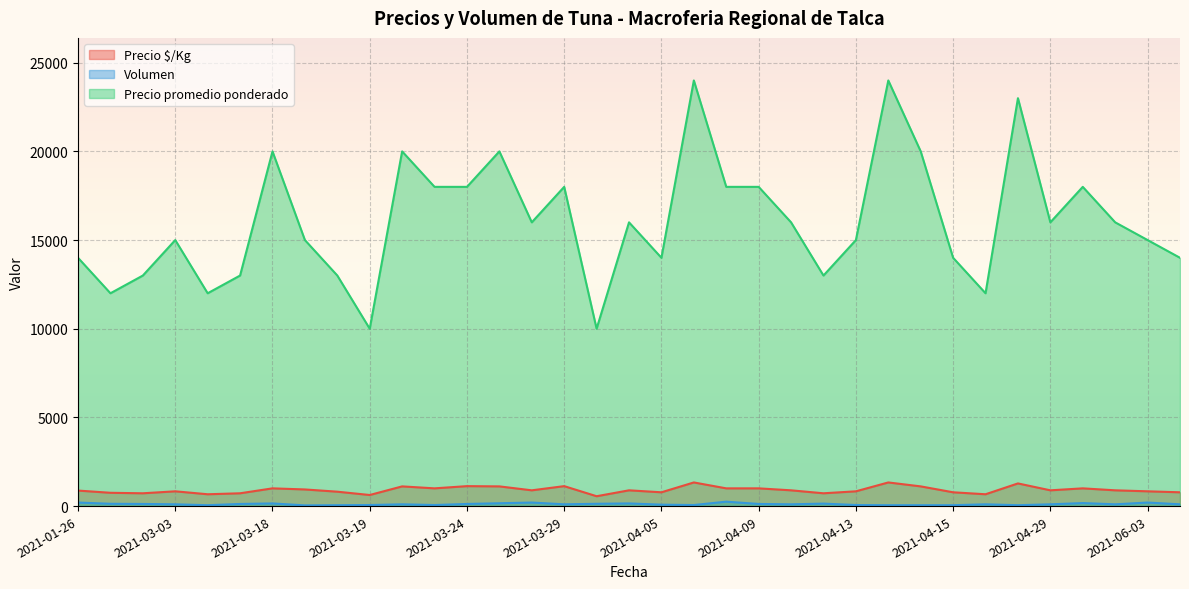

What is the sum of the Precio promedio ponderado values at 2021-04-23 and 2021-03-22?

30000